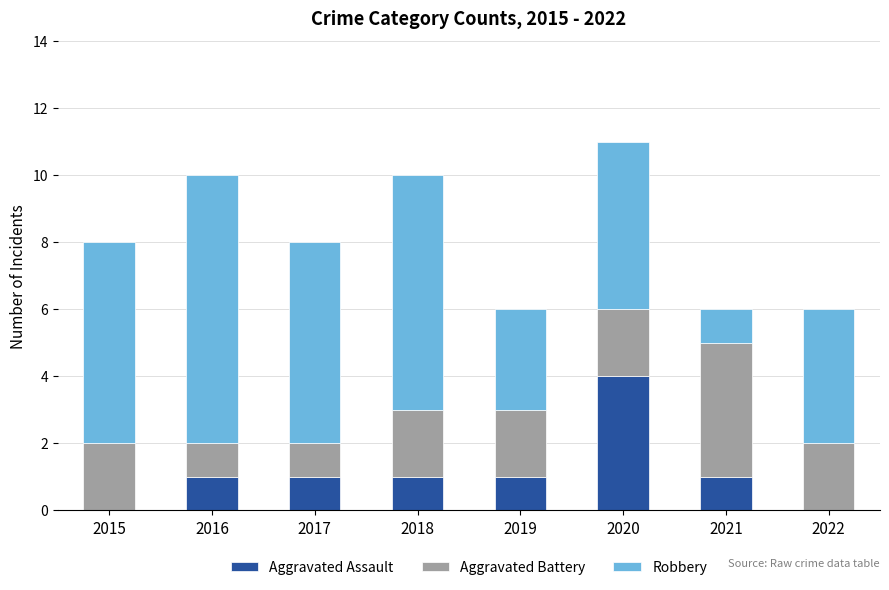

What is the total value across all series at 2016?

10